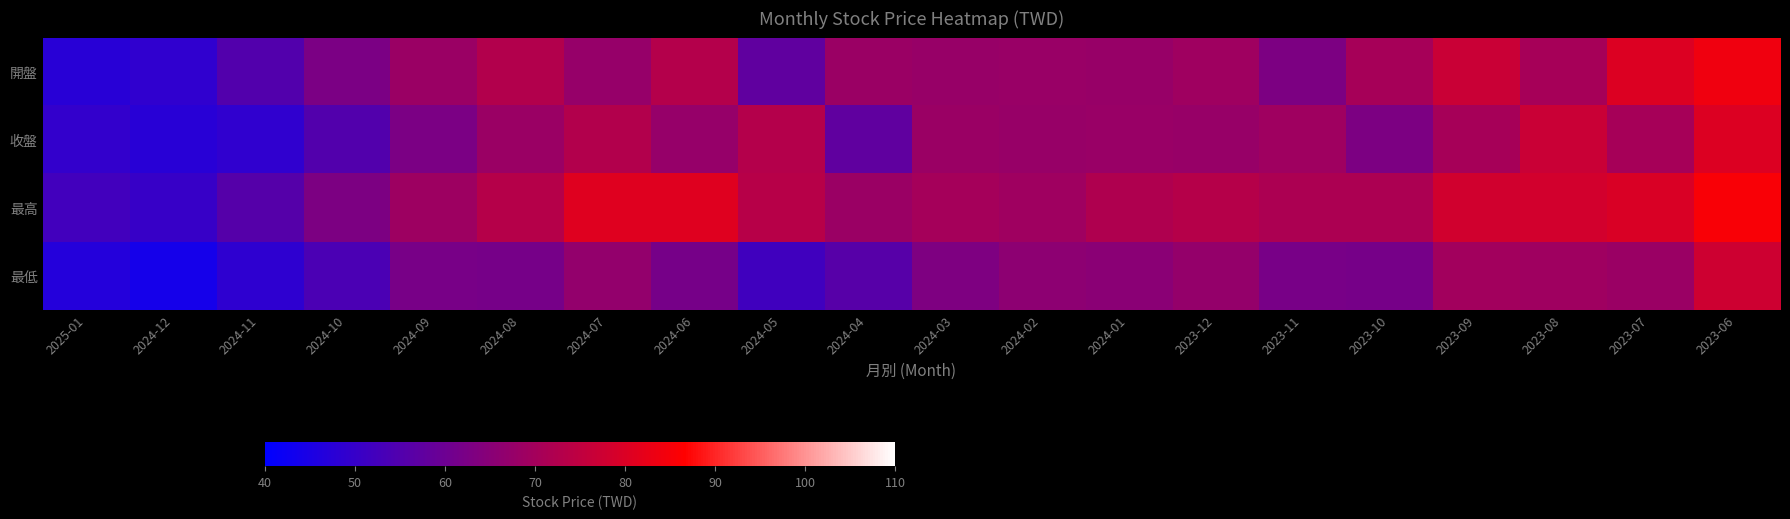

Reading left to right, list all the values displayed in this chart.

開盤: 2025-01=47.5	2024-12=49.0	2024-11=55.2	2024-10=62.6	2024-09=68.3	2024-08=72.6	2024-07=67.4	2024-06=72.9	2024-05=57.5	2024-04=68.2	2024-03=67.8	2024-02=68.0	2024-01=67.7	2023-12=69.2	2023-11=62.7	2023-10=70.5	2023-09=76.8	2023-08=70.5	2023-07=80.2	2023-06=83.9
收盤: 2025-01=49.5	2024-12=47.5	2024-11=49.0	2024-10=55.2	2024-09=62.6	2024-08=68.3	2024-07=72.6	2024-06=67.4	2024-05=72.9	2024-04=57.5	2024-03=68.2	2024-02=67.8	2024-01=68.0	2023-12=67.7	2023-11=69.2	2023-10=62.7	2023-09=70.5	2023-08=76.8	2023-07=70.5	2023-06=80.2
最高: 2025-01=52.2	2024-12=50.2	2024-11=55.7	2024-10=62.8	2024-09=68.8	2024-08=73.1	2024-07=80.8	2024-06=80.9	2024-05=73.4	2024-04=68.3	2024-03=70.3	2024-02=69.0	2024-01=72.0	2023-12=73.2	2023-11=71.5	2023-10=71.5	2023-09=78.2	2023-08=78.3	2023-07=79.8	2023-06=85.5
最低: 2025-01=46.8	2024-12=43.9	2024-11=48.5	2024-10=53.9	2024-09=62.0	2024-08=61.7	2024-07=67.0	2024-06=61.7	2024-05=52.0	2024-04=56.1	2024-03=63.2	2024-02=65.8	2024-01=65.2	2023-12=67.2	2023-11=61.9	2023-10=61.7	2023-09=69.8	2023-08=69.1	2023-07=68.3	2023-06=77.6